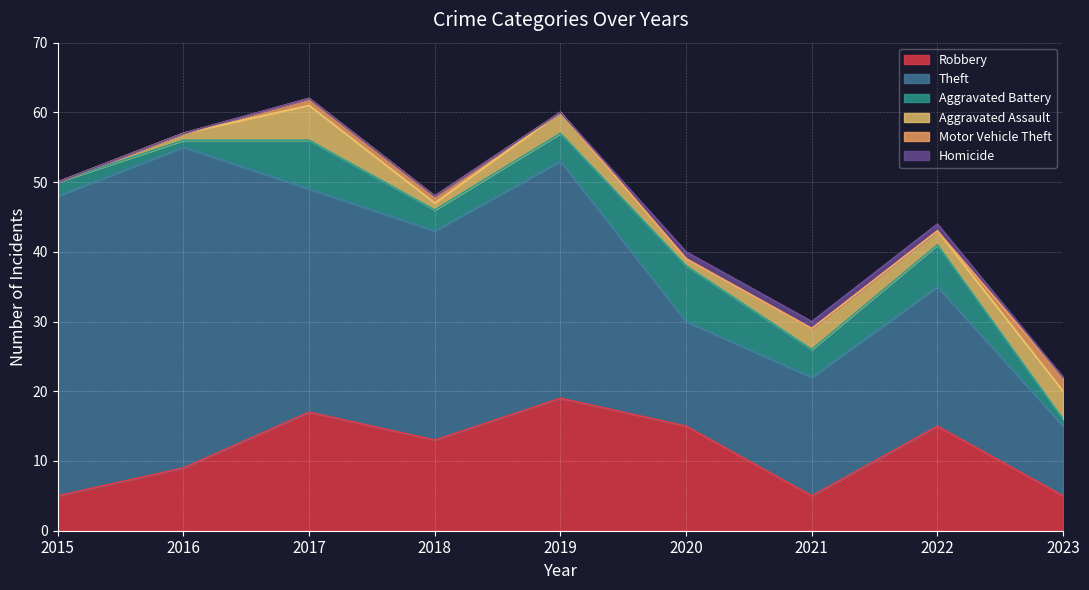

At which category is the sum across all series the highest?

2017